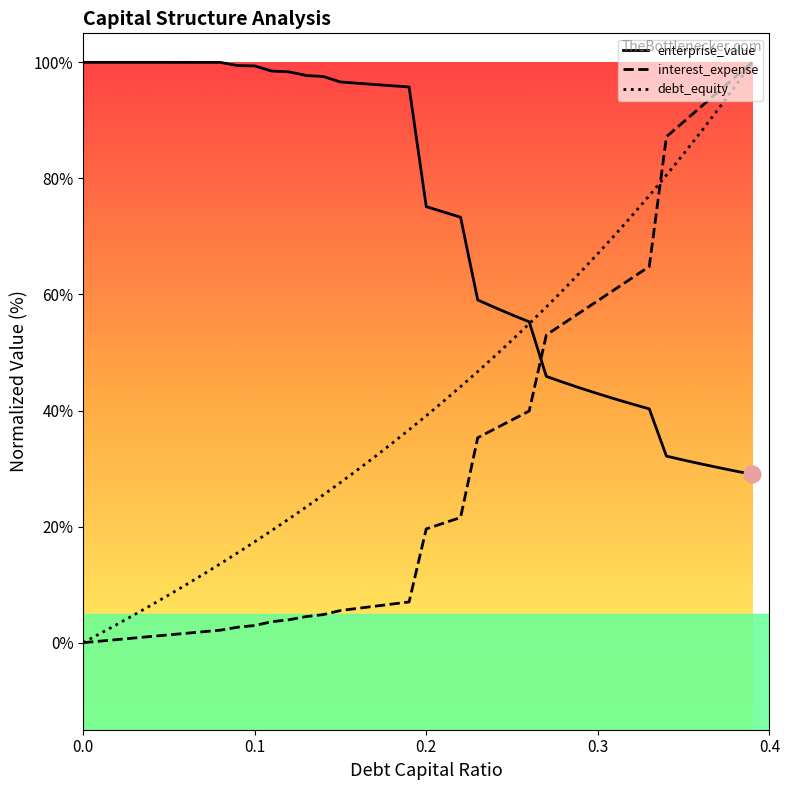

How many intersections are there between interest_expense and enterprise_value?

1